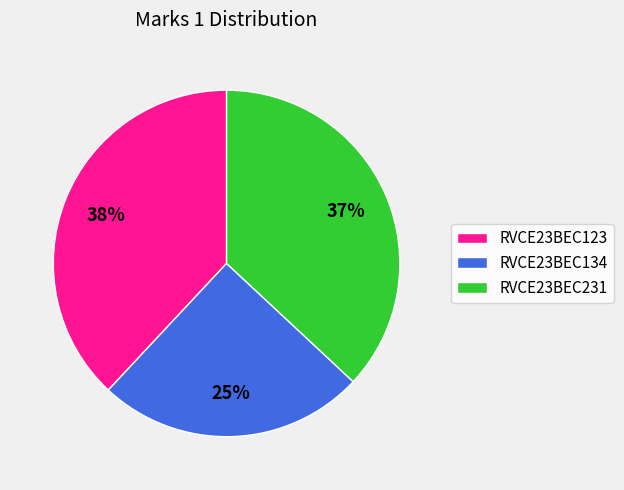

To the nearest percent, what percentage of the pie is RVCE23BEC123?

38%